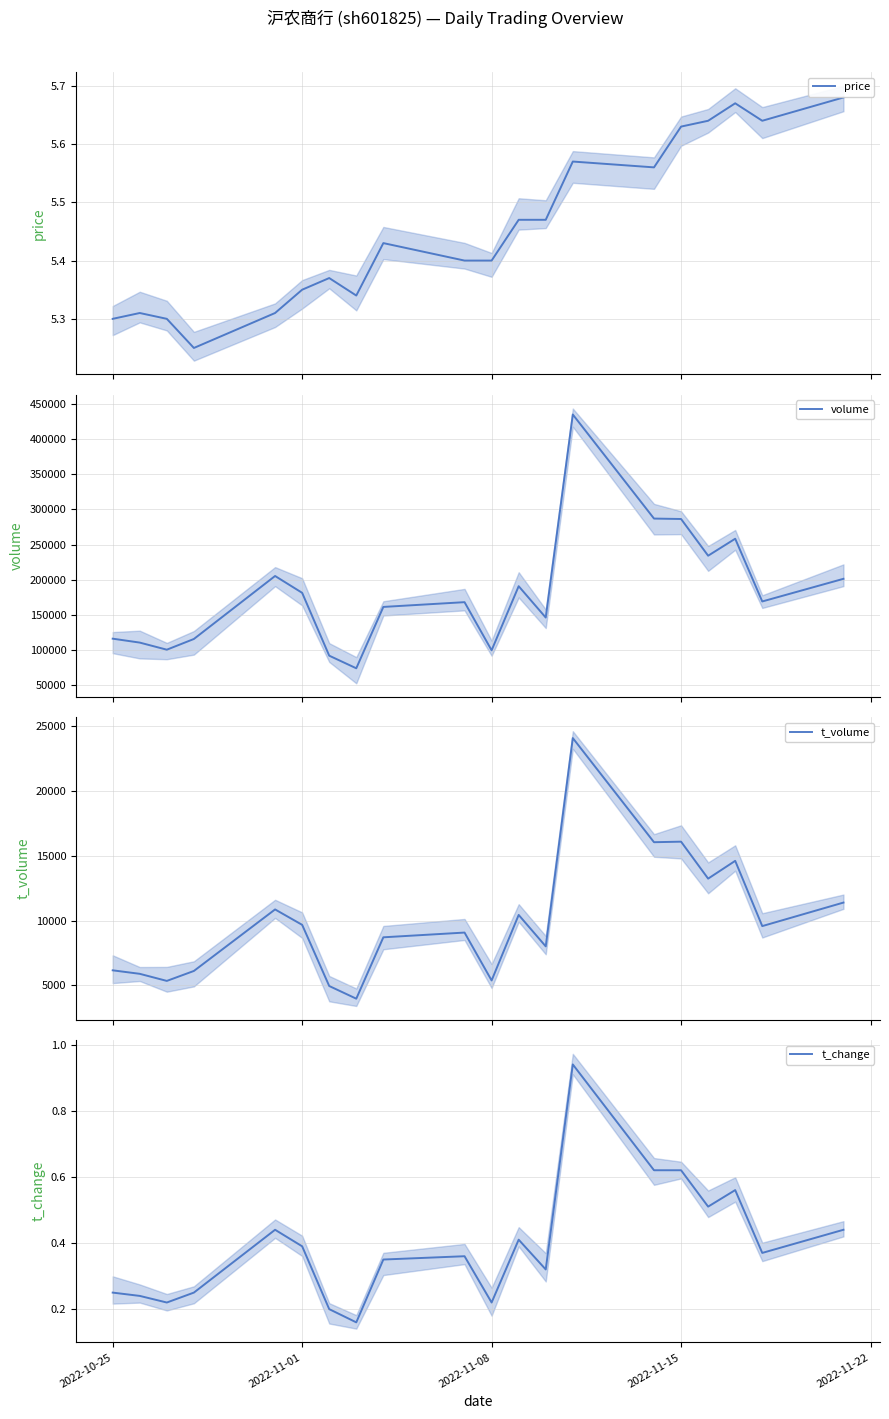

The value of t_change at 2022-11-15 is 0.4. True or false?

False